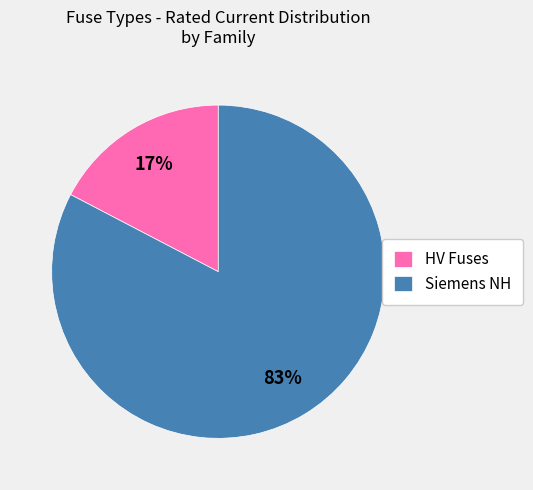

To the nearest percent, what is the average slice percentage?

50%